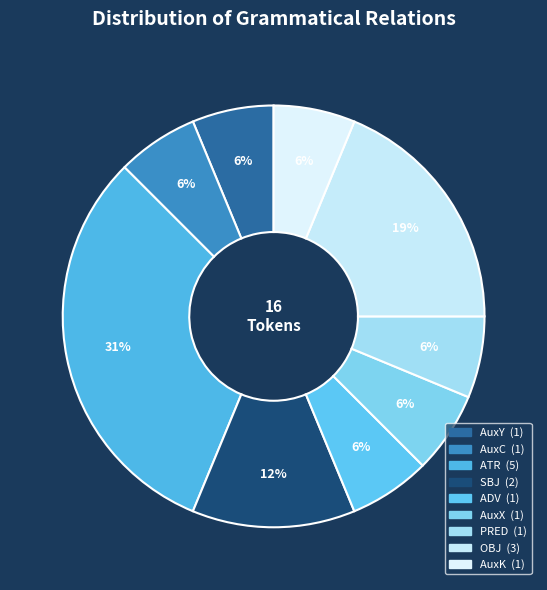

How many segments does this pie chart have?

9